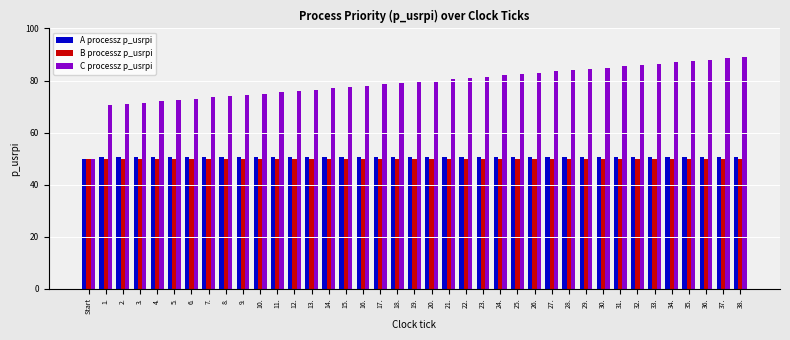

True or false: C processz p_usrpi has a value of 41.3 at 17..

False